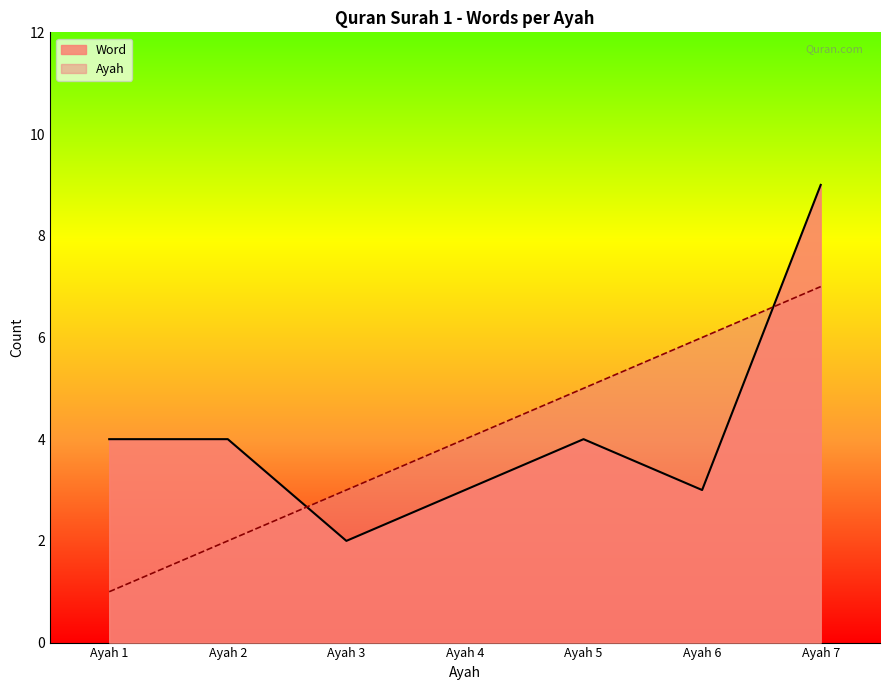

Which series ends up on top after the final intersection of Ayah and Word?

Word